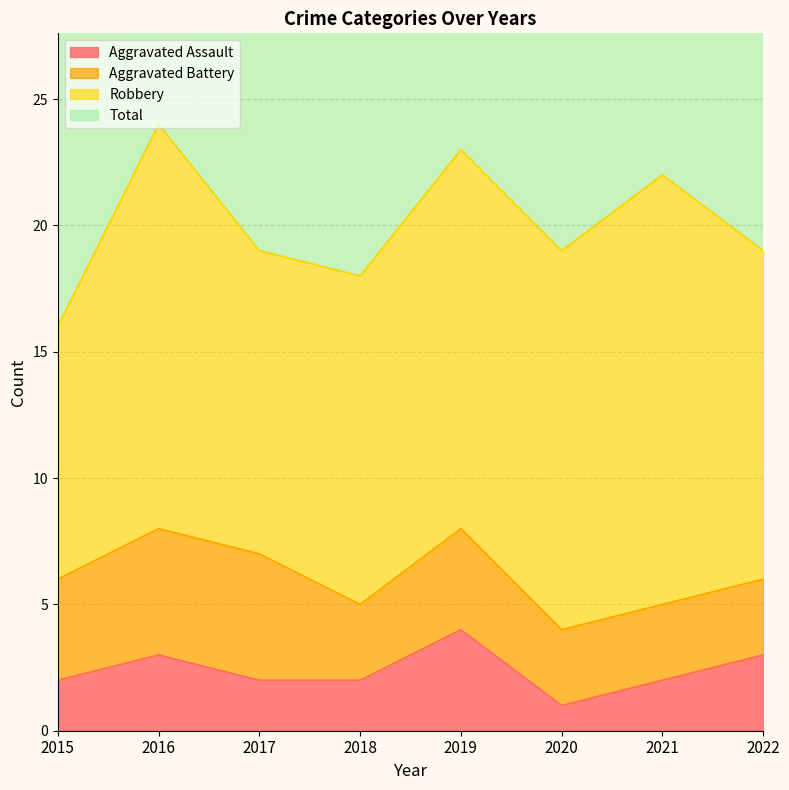

What is the maximum value shown in the chart?

48